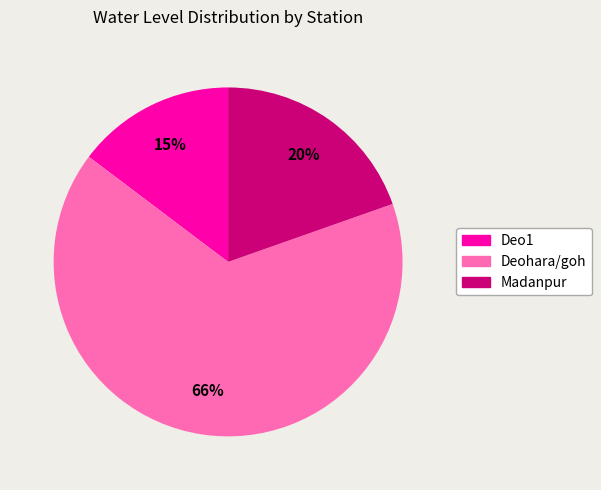

Which category accounts for the majority?

Deohara/goh